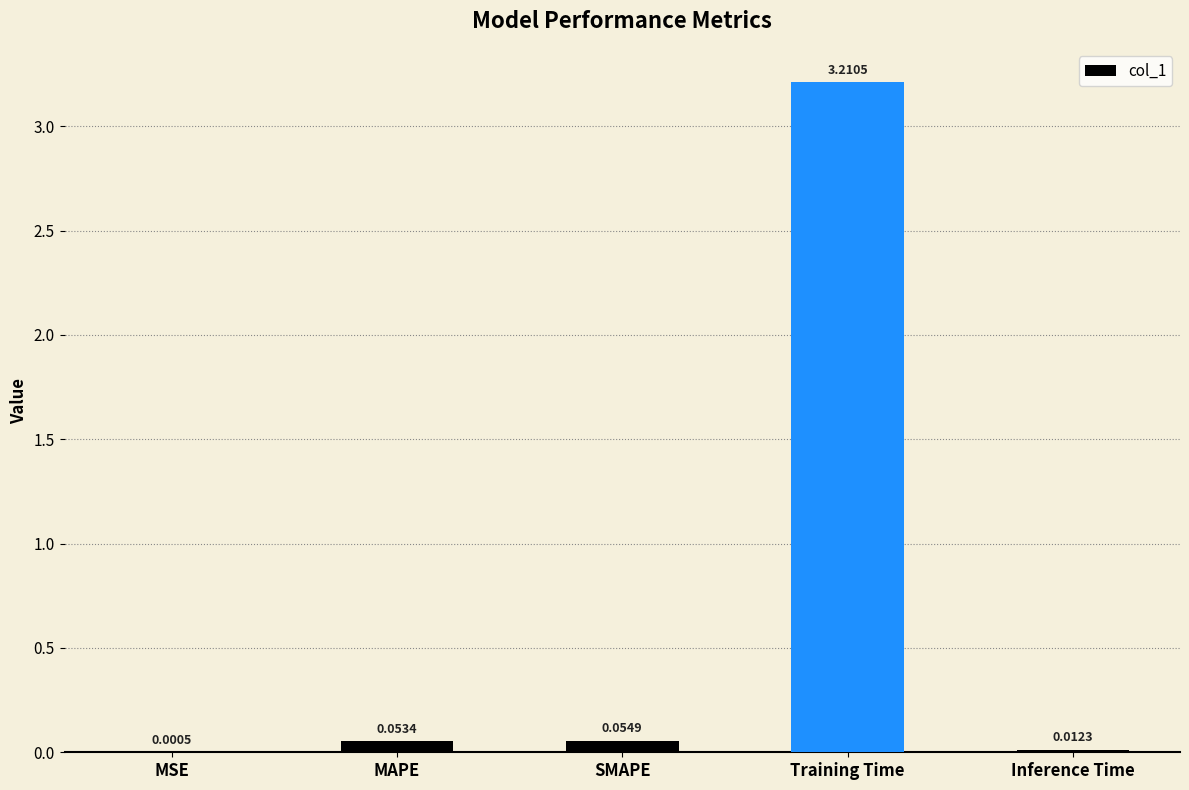

Is it true that the value at Training Time is 4.7?

False